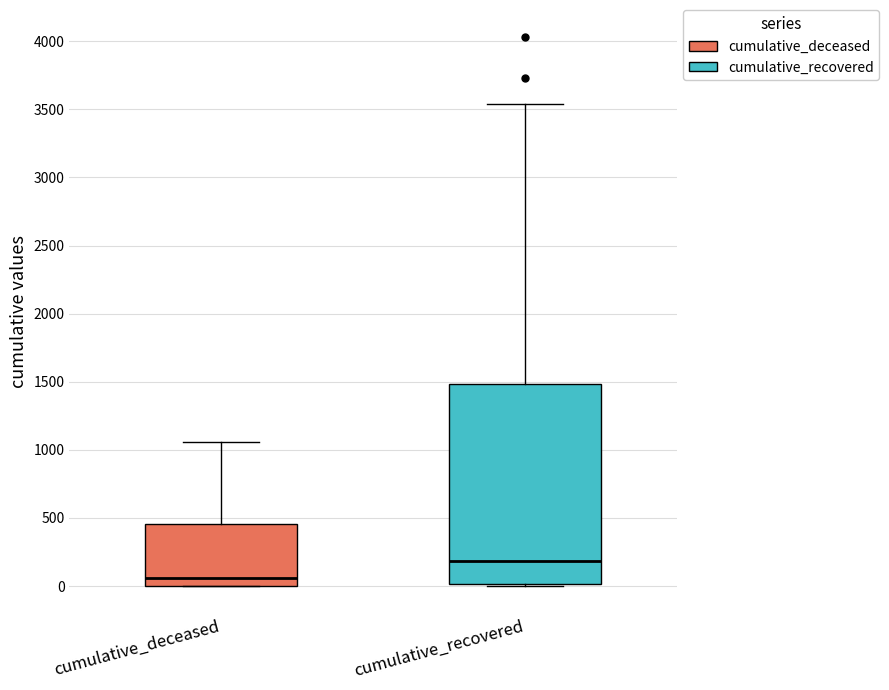

Reading left to right, read every box against the y-axis: the position of its median line, the range the box covers, and the ends of its whiskers. The values are not printed on the chart, so give them approximately, as read against the axis.

cumulative_deceased: median 50, box 0 to 450, whiskers 0 to 1050
cumulative_recovered: median 200, box 0 to 1500, whiskers 0 to 3550